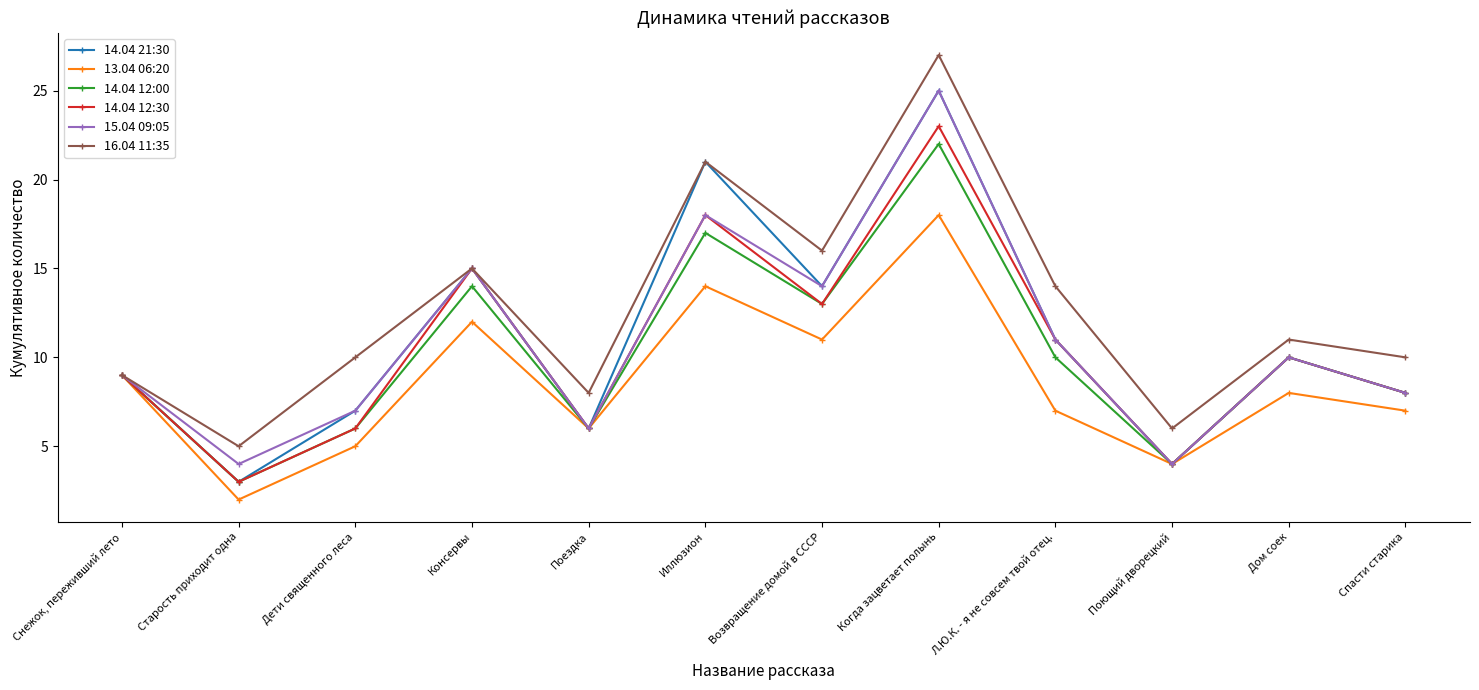

Reading right to left, what are all the values shown in this chart?

14.04 21:30: Спасти старика=8	Дом соек=10	Поющий дворецкий=4	Л.Ю.К. - я не совсем твой отец.=11	Когда зацветает полынь=25	Возвращение домой в СССР=14	Иллюзион=21	Поездка=6	Консервы=15	Дети священного леса=7	Старость приходит одна=3	Снежок, переживший лето=9
13.04 06:20: Спасти старика=7	Дом соек=8	Поющий дворецкий=4	Л.Ю.К. - я не совсем твой отец.=7	Когда зацветает полынь=18	Возвращение домой в СССР=11	Иллюзион=14	Поездка=6	Консервы=12	Дети священного леса=5	Старость приходит одна=2	Снежок, переживший лето=9
14.04 12:00: Спасти старика=8	Дом соек=10	Поющий дворецкий=4	Л.Ю.К. - я не совсем твой отец.=10	Когда зацветает полынь=22	Возвращение домой в СССР=13	Иллюзион=17	Поездка=6	Консервы=14	Дети священного леса=6	Старость приходит одна=3	Снежок, переживший лето=9
14.04 12:30: Спасти старика=8	Дом соек=10	Поющий дворецкий=4	Л.Ю.К. - я не совсем твой отец.=11	Когда зацветает полынь=23	Возвращение домой в СССР=13	Иллюзион=18	Поездка=6	Консервы=15	Дети священного леса=6	Старость приходит одна=3	Снежок, переживший лето=9
15.04 09:05: Спасти старика=8	Дом соек=10	Поющий дворецкий=4	Л.Ю.К. - я не совсем твой отец.=11	Когда зацветает полынь=25	Возвращение домой в СССР=14	Иллюзион=18	Поездка=6	Консервы=15	Дети священного леса=7	Старость приходит одна=4	Снежок, переживший лето=9
16.04 11:35: Спасти старика=10	Дом соек=11	Поющий дворецкий=6	Л.Ю.К. - я не совсем твой отец.=14	Когда зацветает полынь=27	Возвращение домой в СССР=16	Иллюзион=21	Поездка=8	Консервы=15	Дети священного леса=10	Старость приходит одна=5	Снежок, переживший лето=9